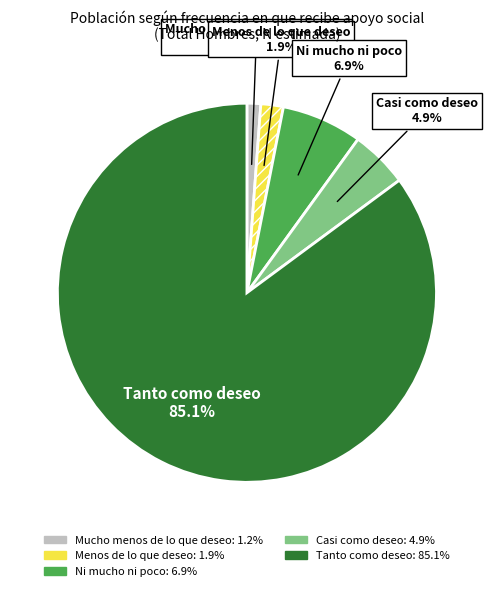

To the nearest percent, what portion does Casi como deseo represent?

5%